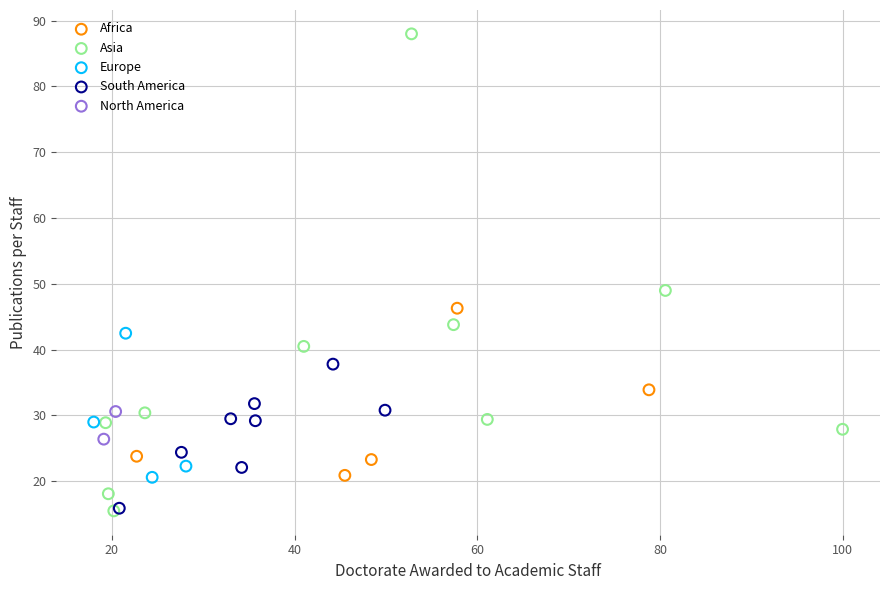

What are all the series names shown in the legend?

Africa, Asia, Europe, South America, North America